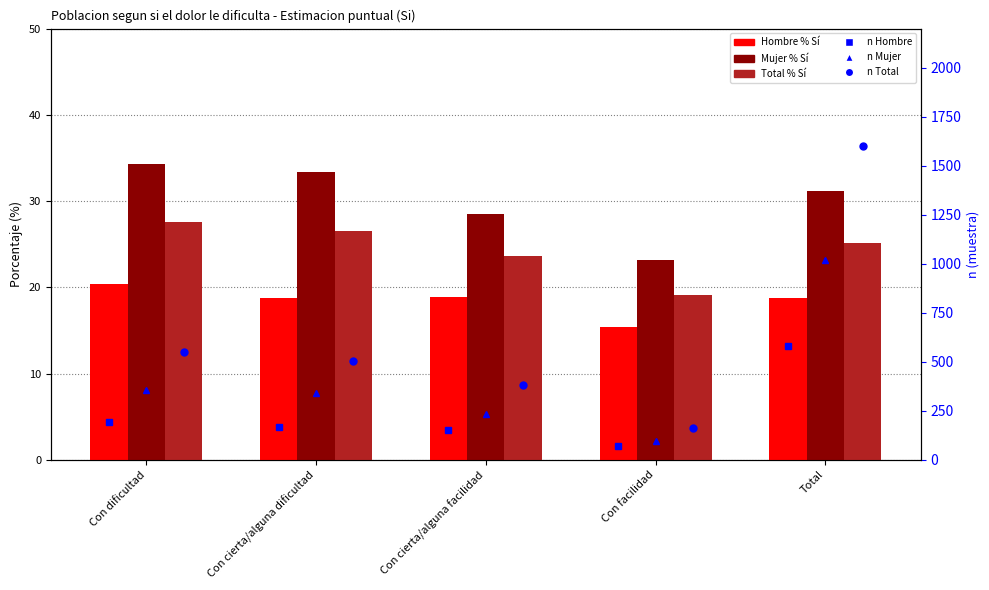

What position from the left is Con cierta/alguna facilidad?

3